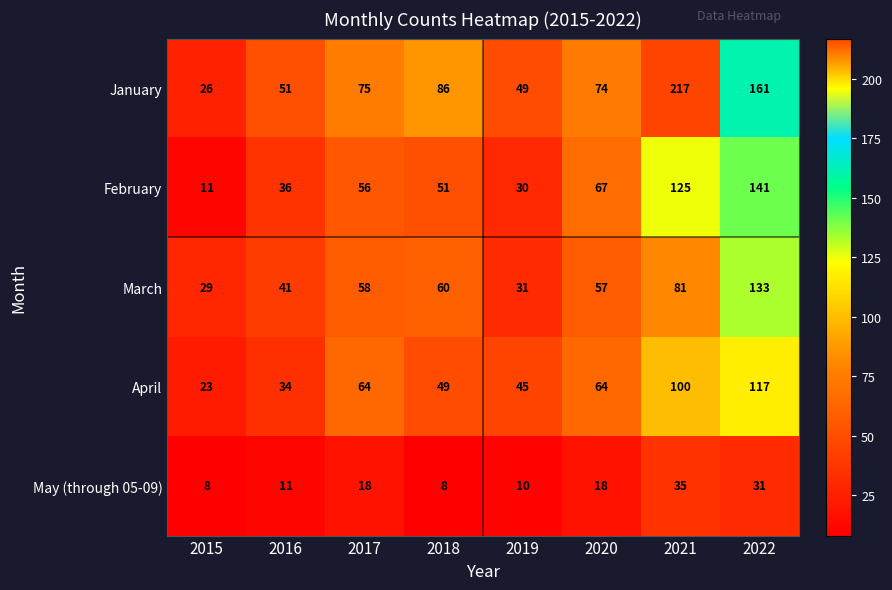

What is the sum of the February values at 2015 and 2022?

152